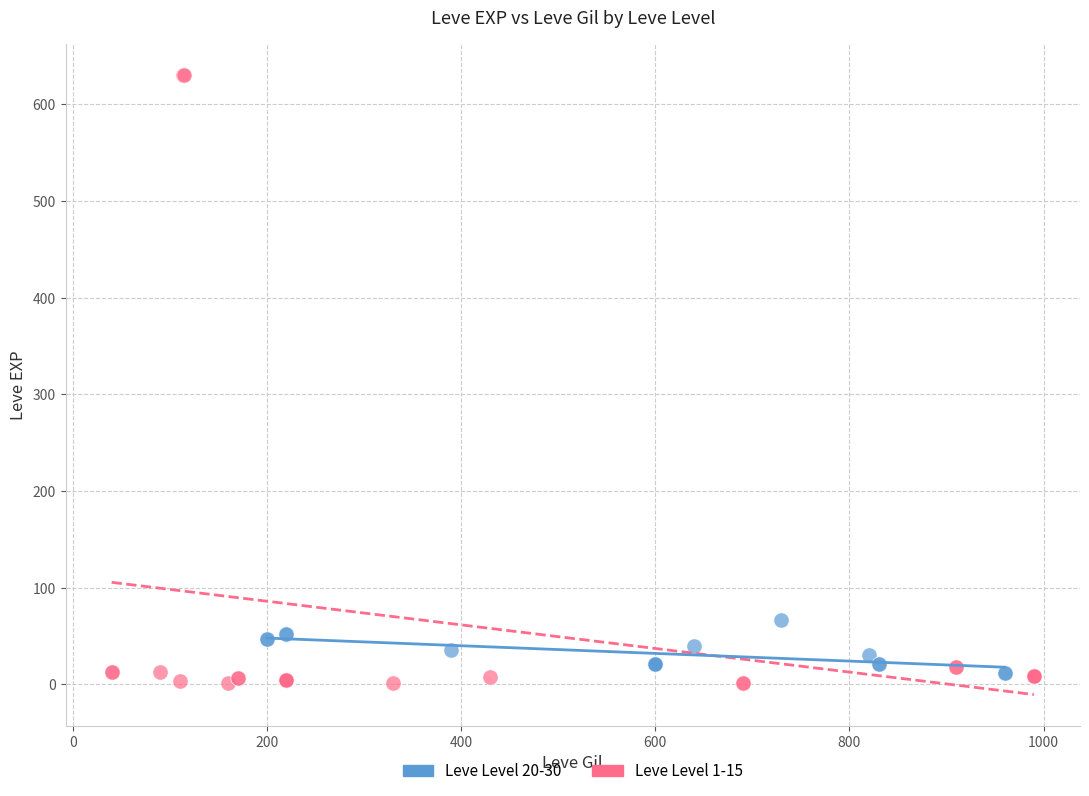

Which series contains the highest Y value?

Leve Level 1-15